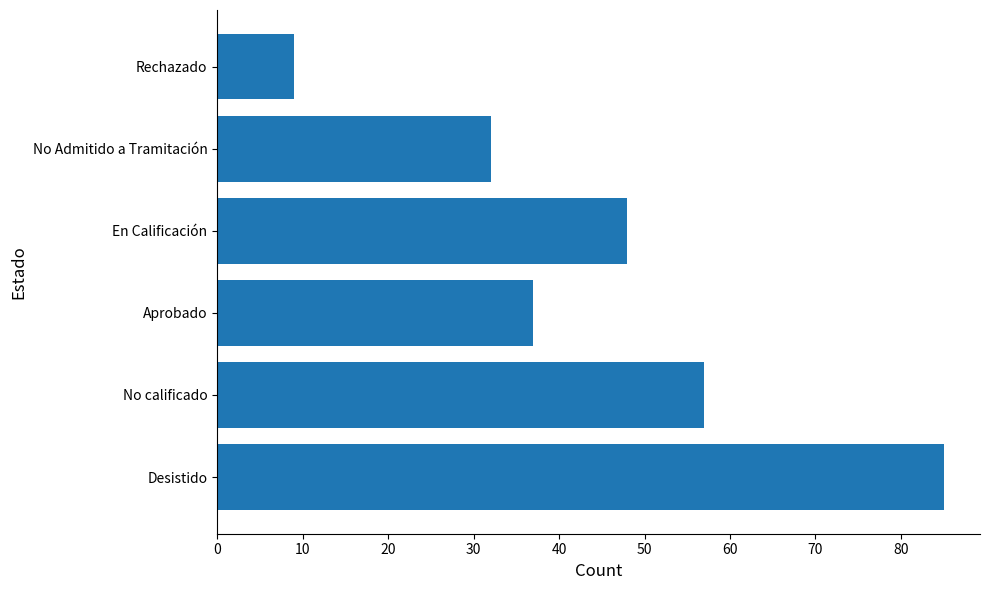

What is the difference between the maximum and minimum values?

76